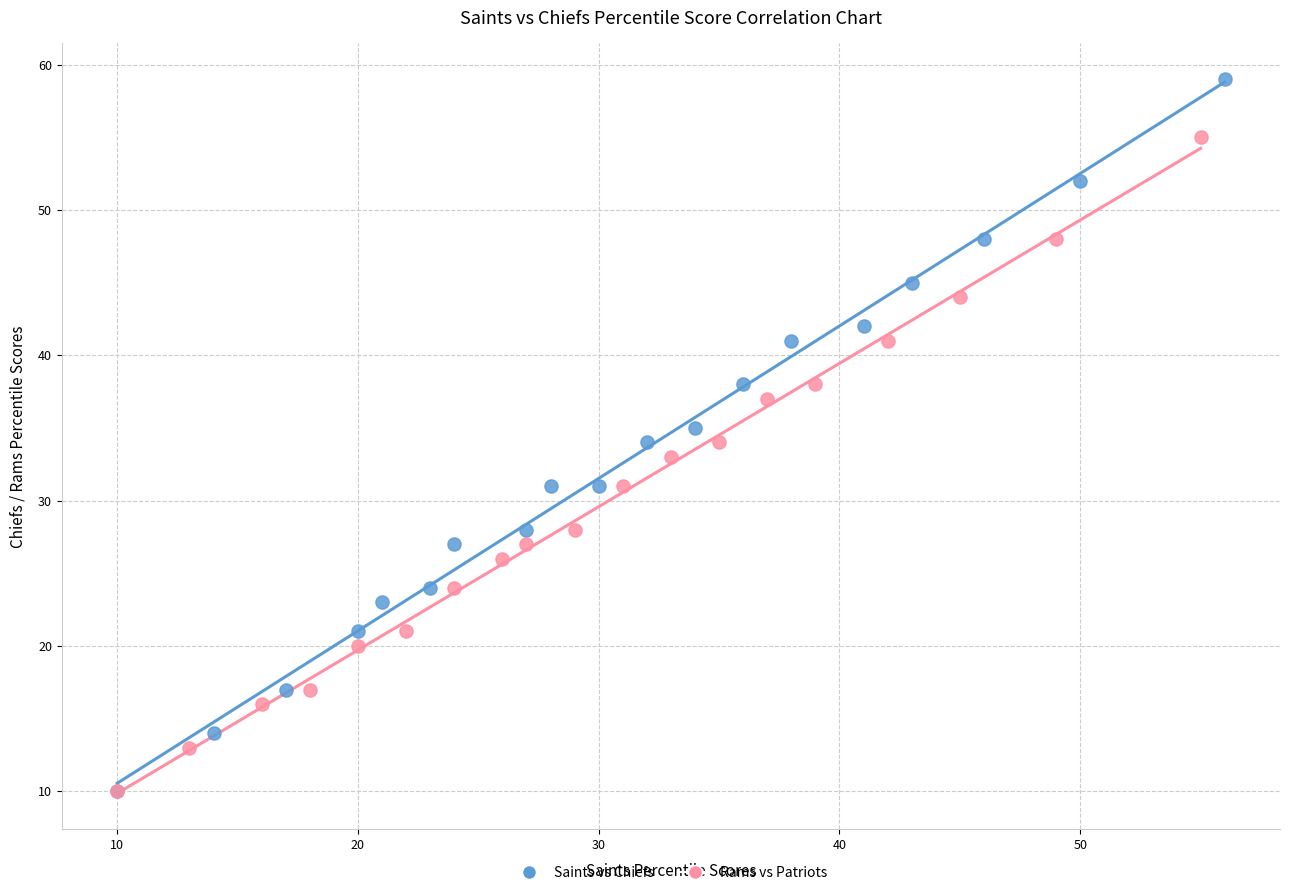

What are all the series names shown in the legend?

Saints vs Chiefs, Rams vs Patriots